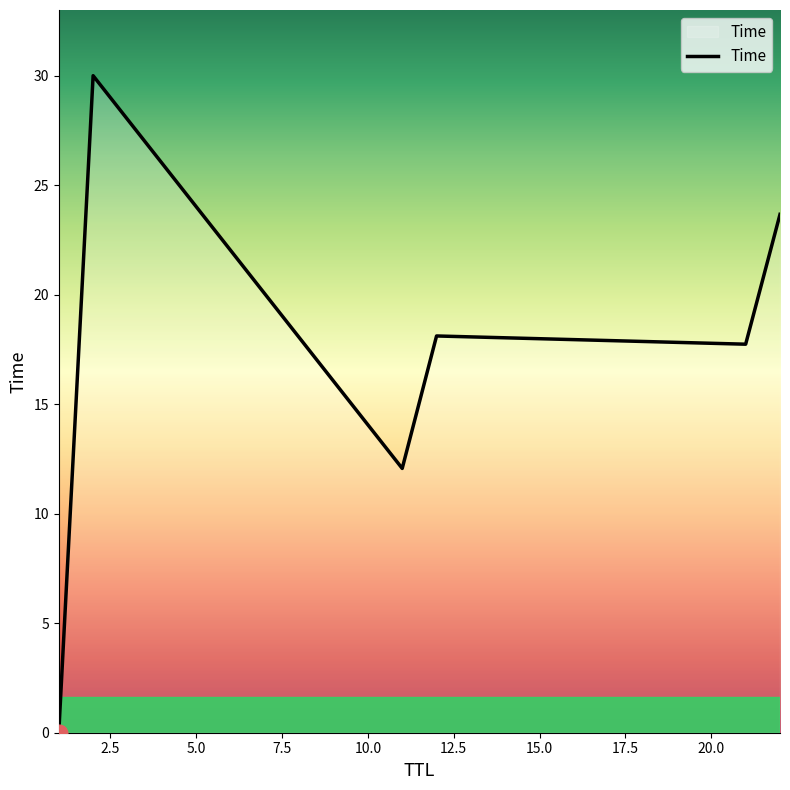

True or false: there are more than 2 points higher than both neighbors.

False